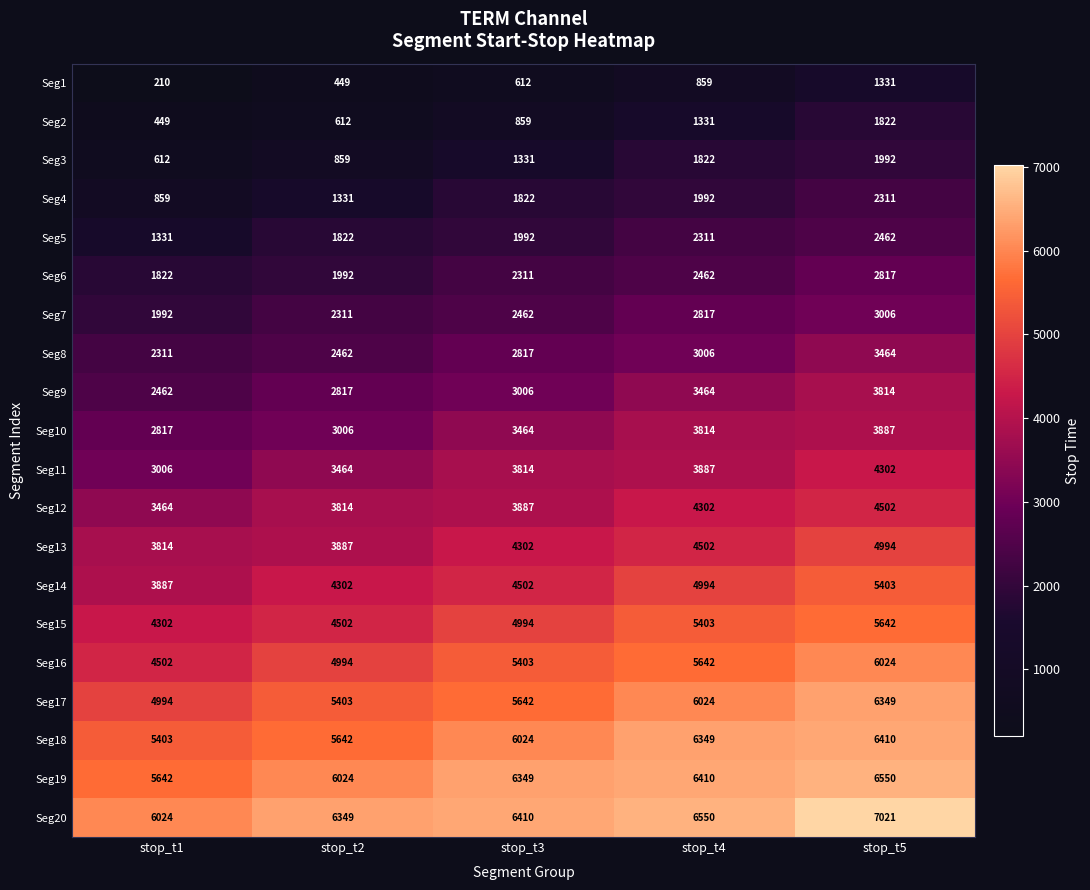

How many Seg8 values are between 2462 and 3006?

3